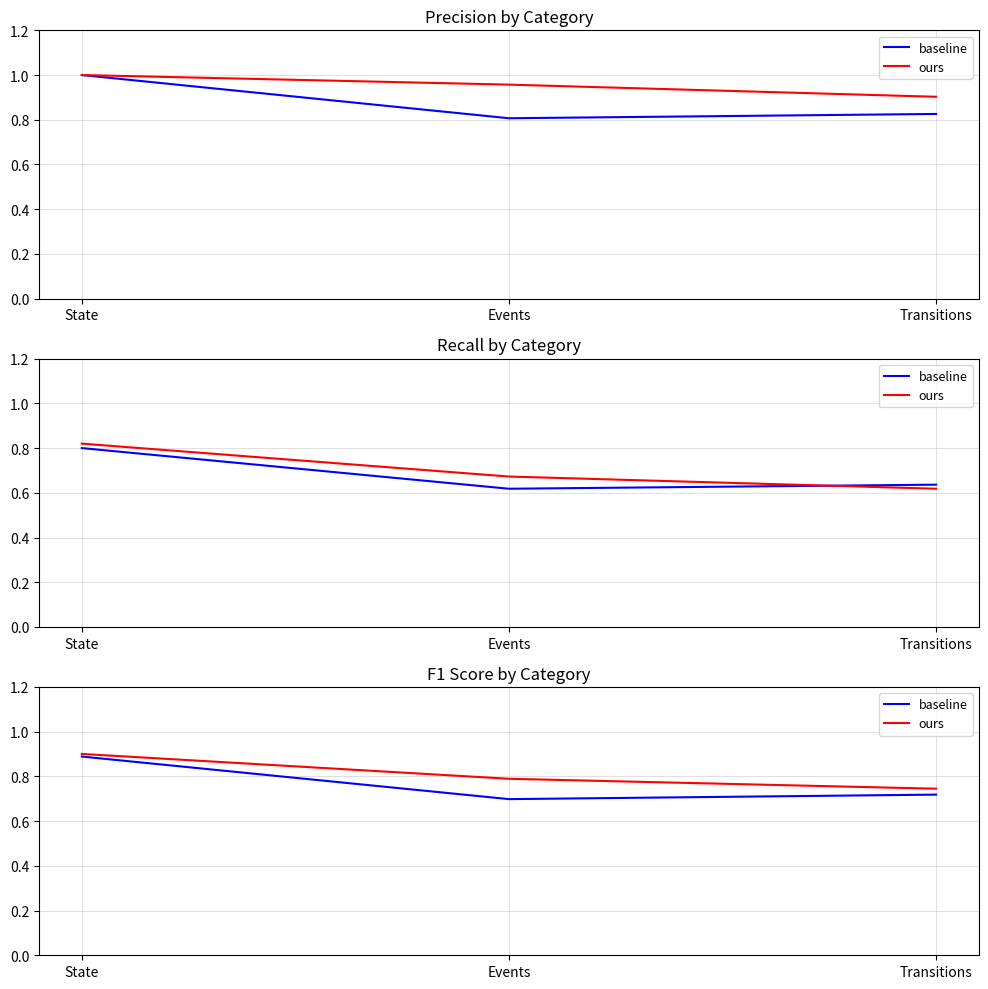

How many ours values are between 0 and 1?

3